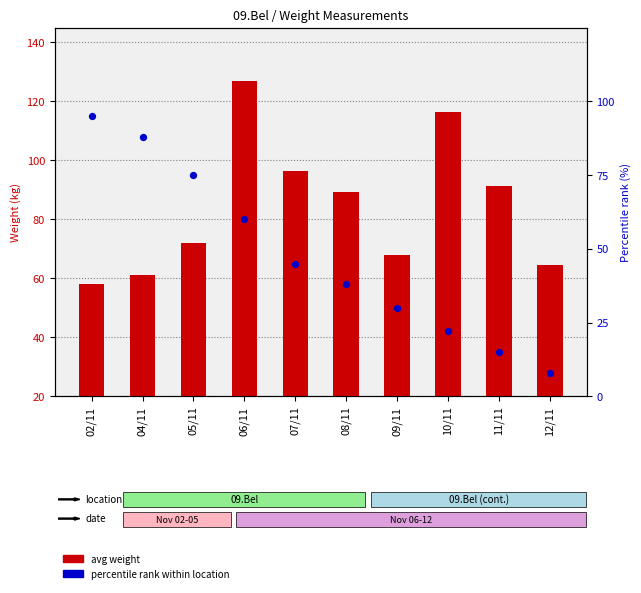

At how many categories does at least one series exceed 60?

10